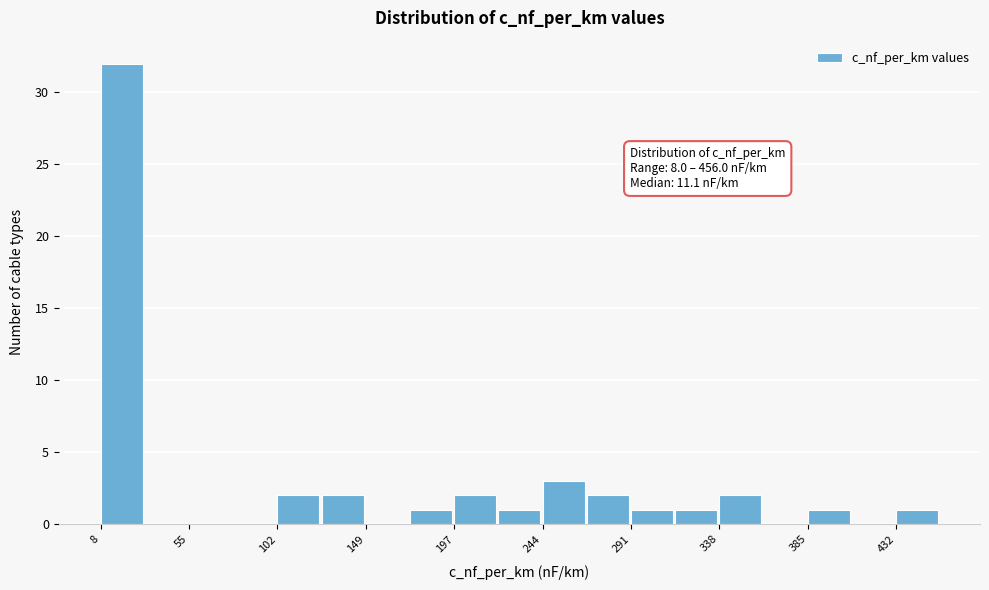

Over which range of the x-axis is the bar tallest?

10 to 30